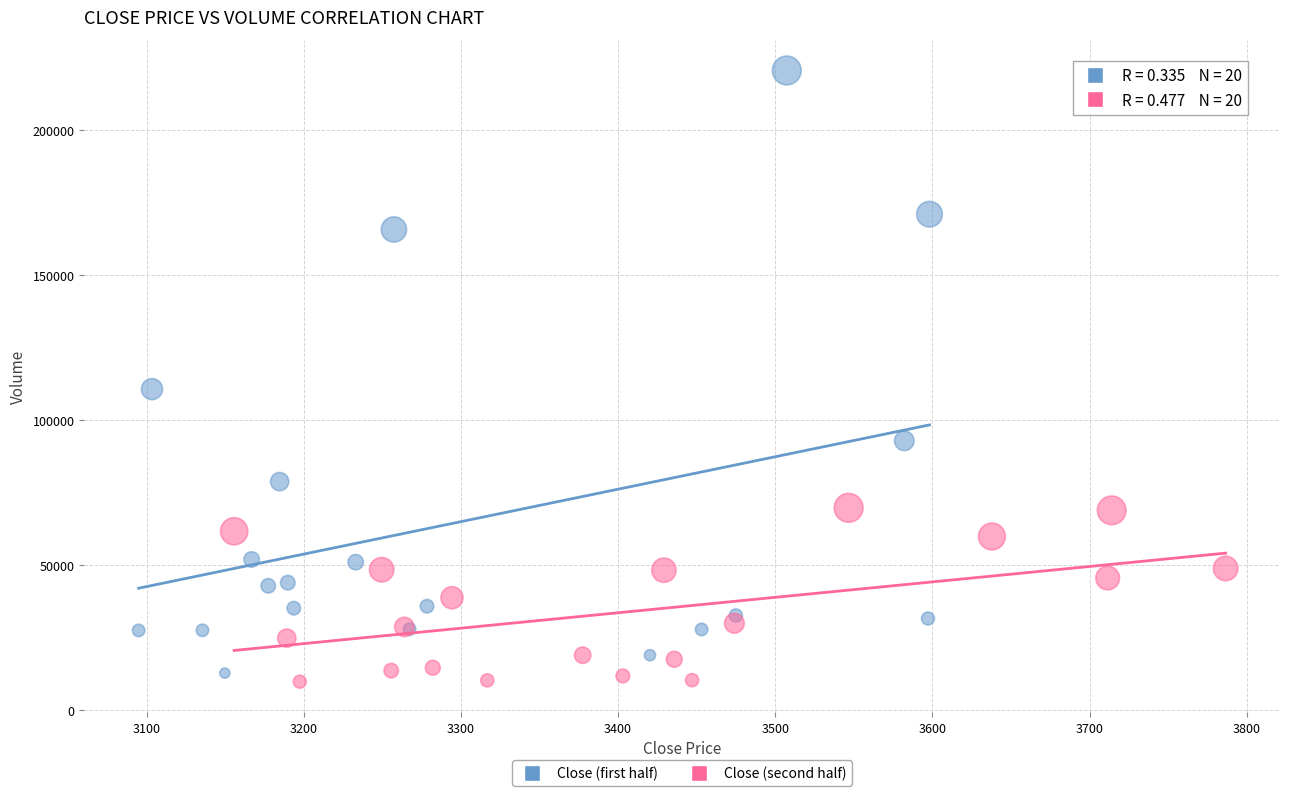

Which series has the widest spread of Y values?

Close (first half)